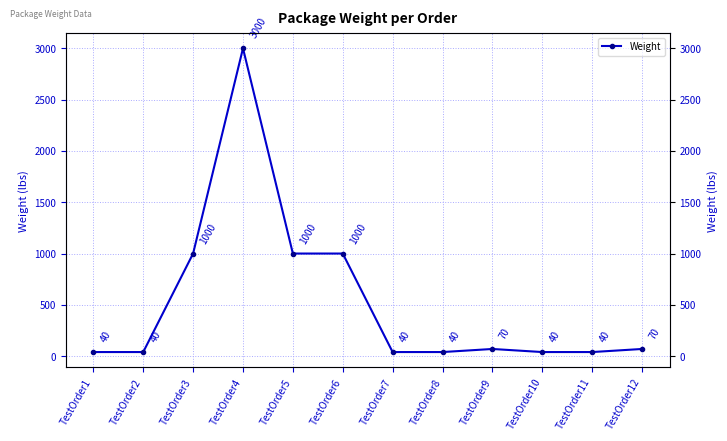

Where does the data first go above 70?

TestOrder3